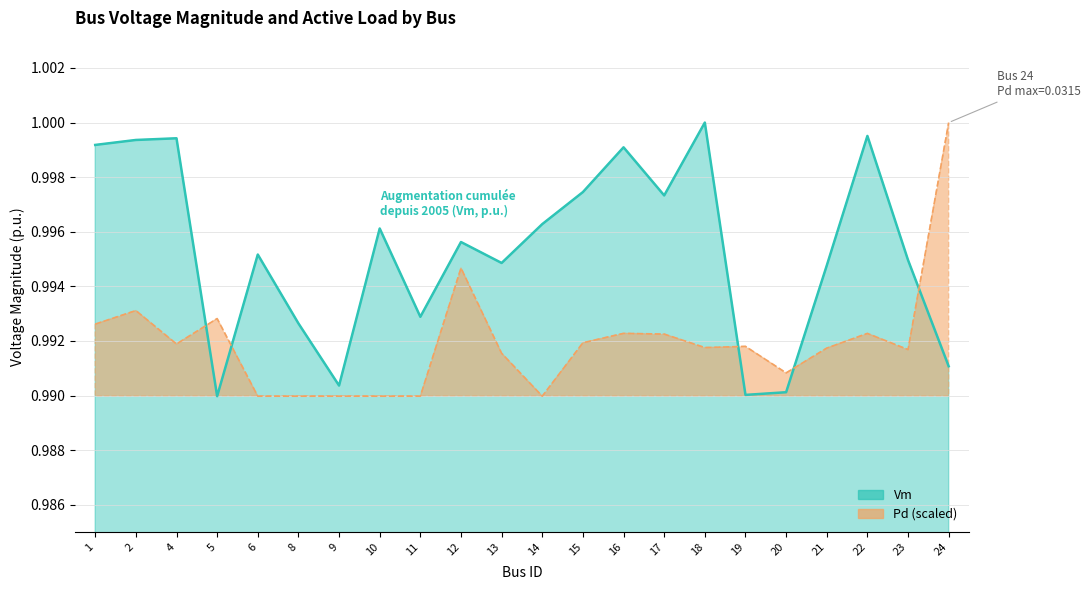

What is the smallest value displayed?

1.0